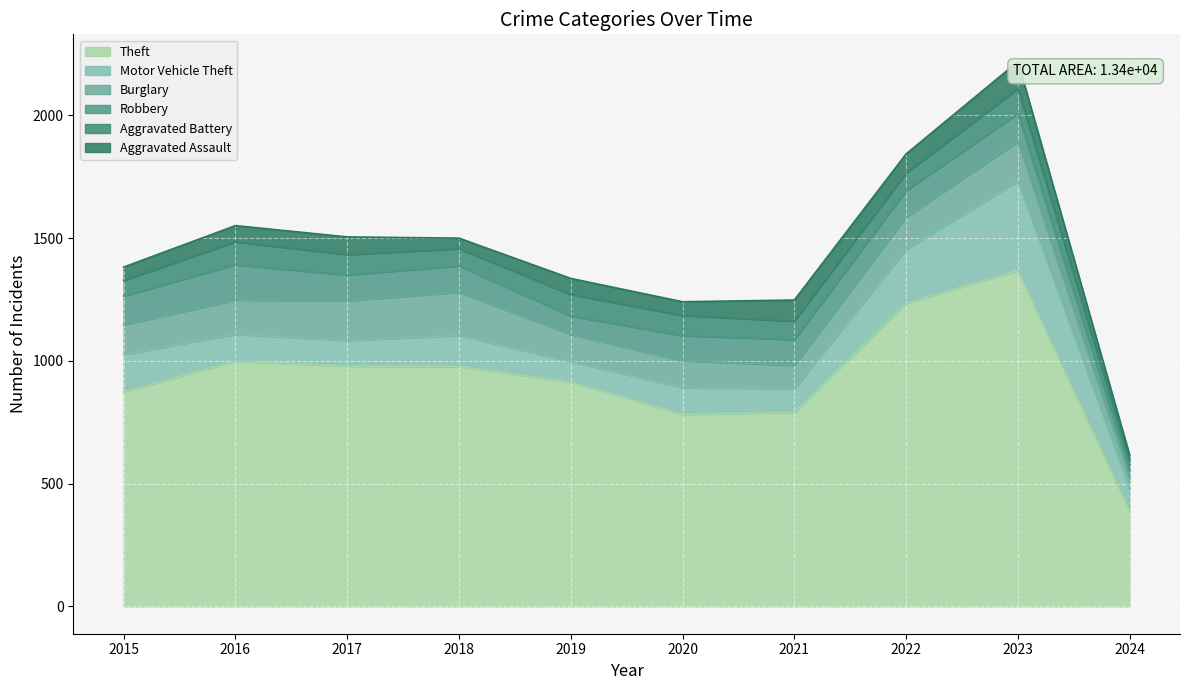

Which series has the largest total across all categories?

Theft